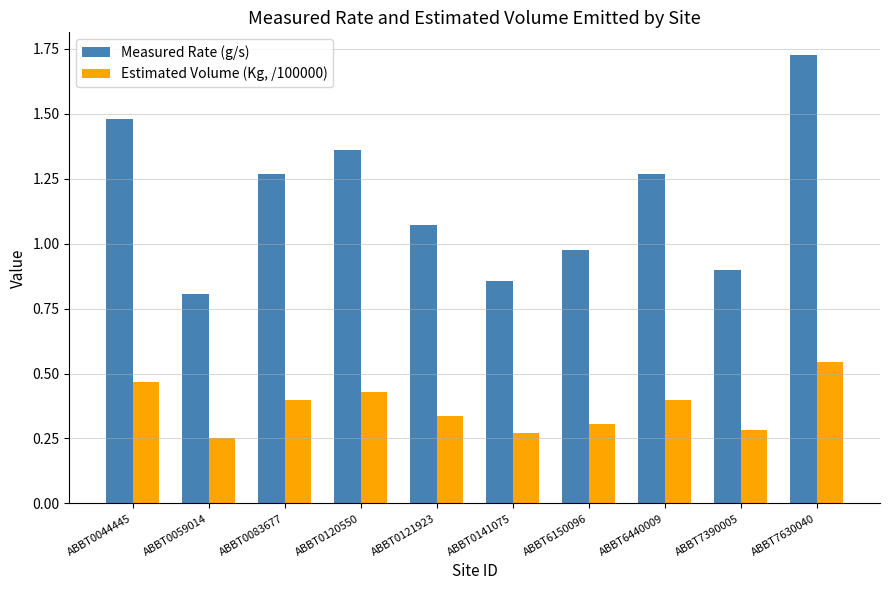

Between ABBT0141075 and ABBT6150096, which series saw the biggest shift?

Measured Rate (g/s)